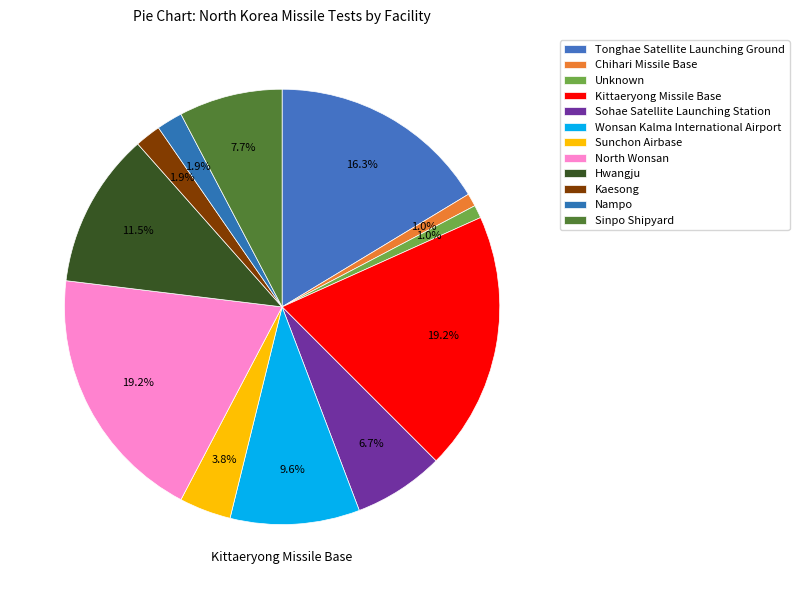

True or false: Kittaeryong Missile Base accounts for 19% of the total.

True